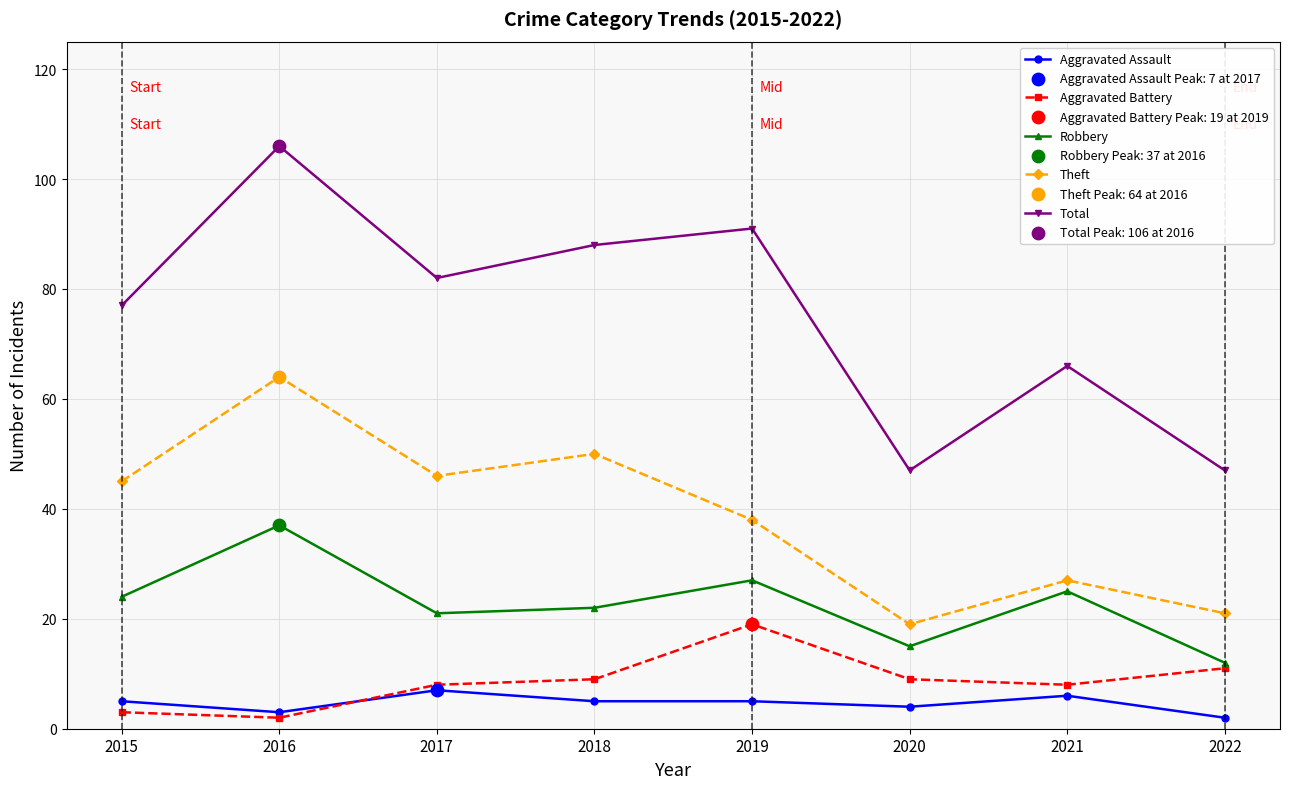

What is the total value across all series at 2019?

180